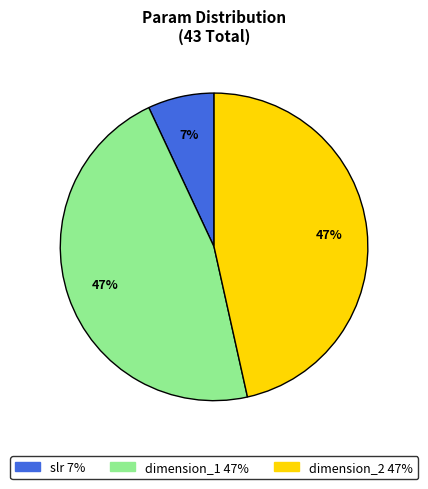

Is it true that dimension_2 is 36% of the pie?

False